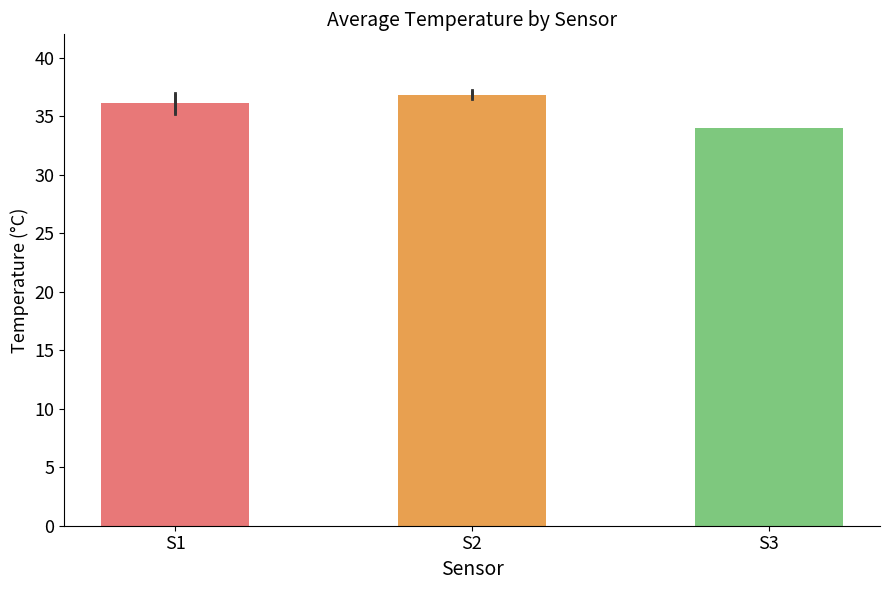

What is the value of the 2nd bar from the left?

36.9